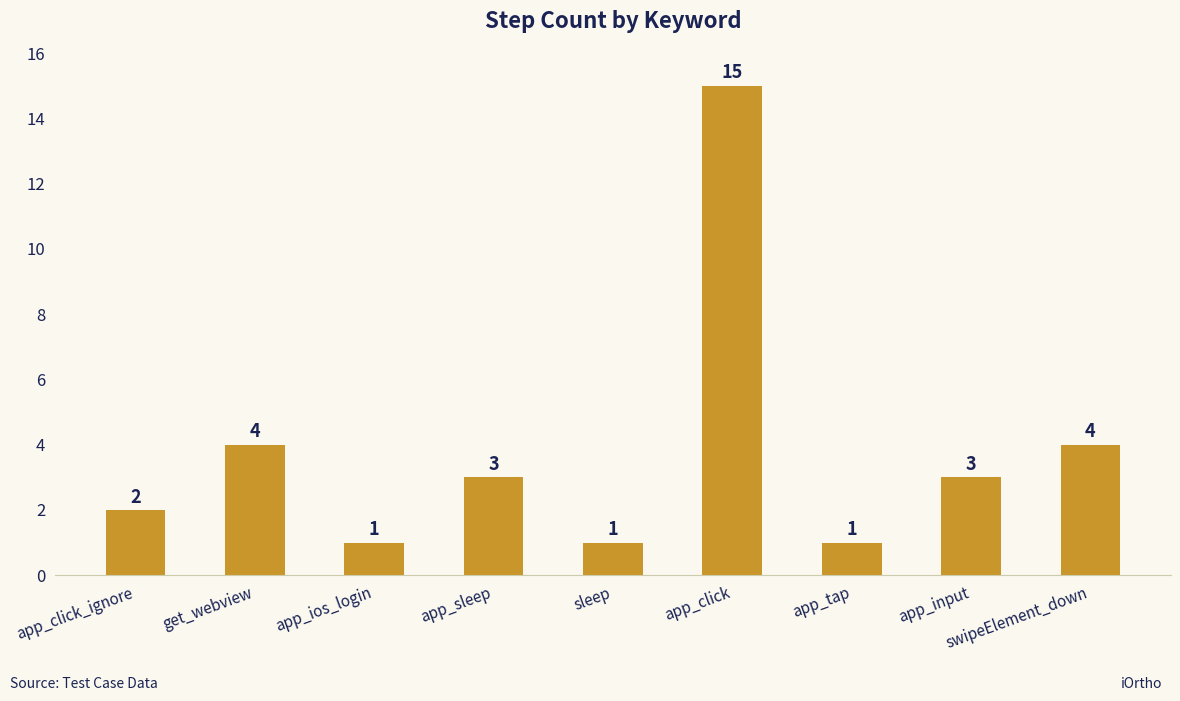

What is the maximum value shown in the chart?

15